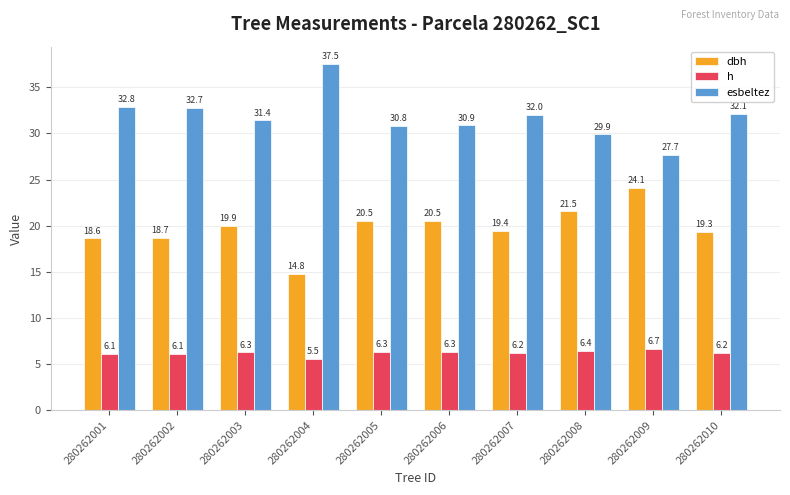

Which series has the largest range (max minus min)?

esbeltez